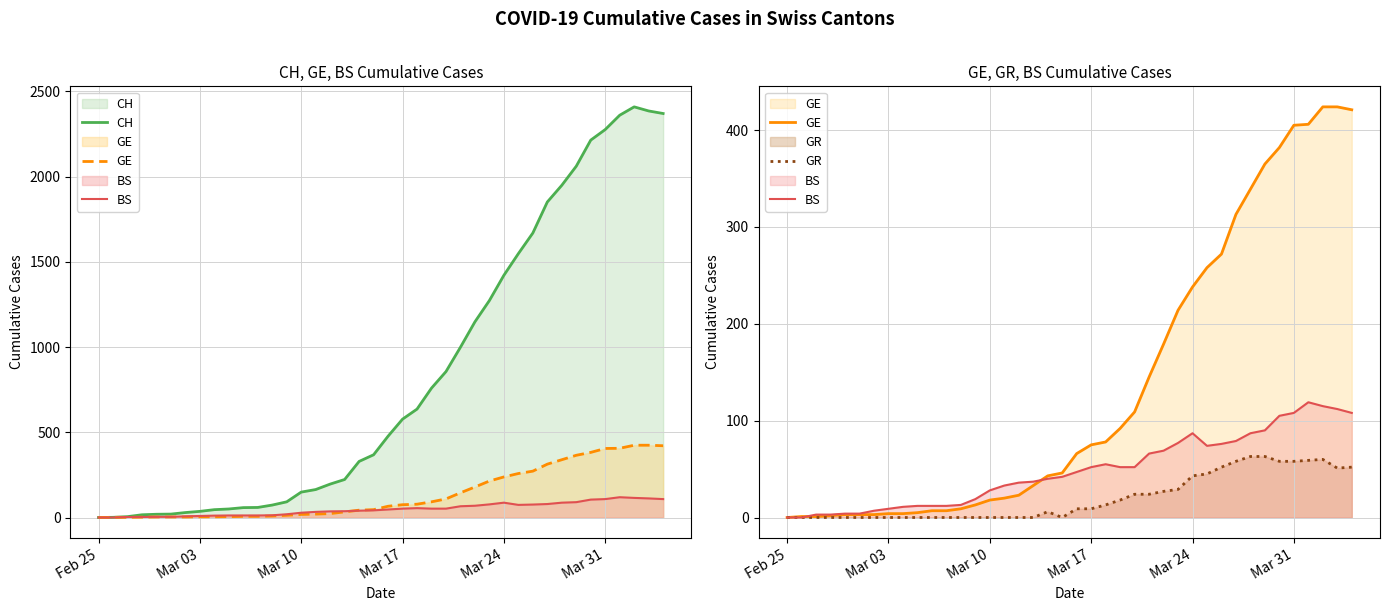

After their last crossing, which series has the higher values: BS or GE?

GE